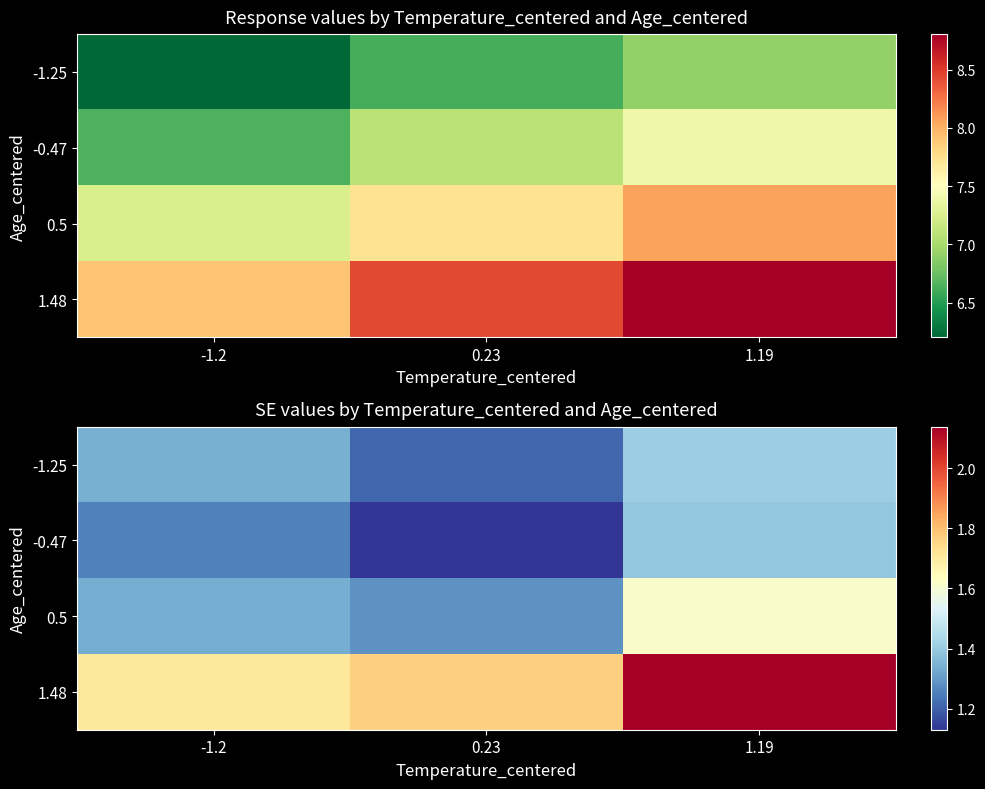

The value of -0.47 at 1.19 is 0.7. True or false?

False